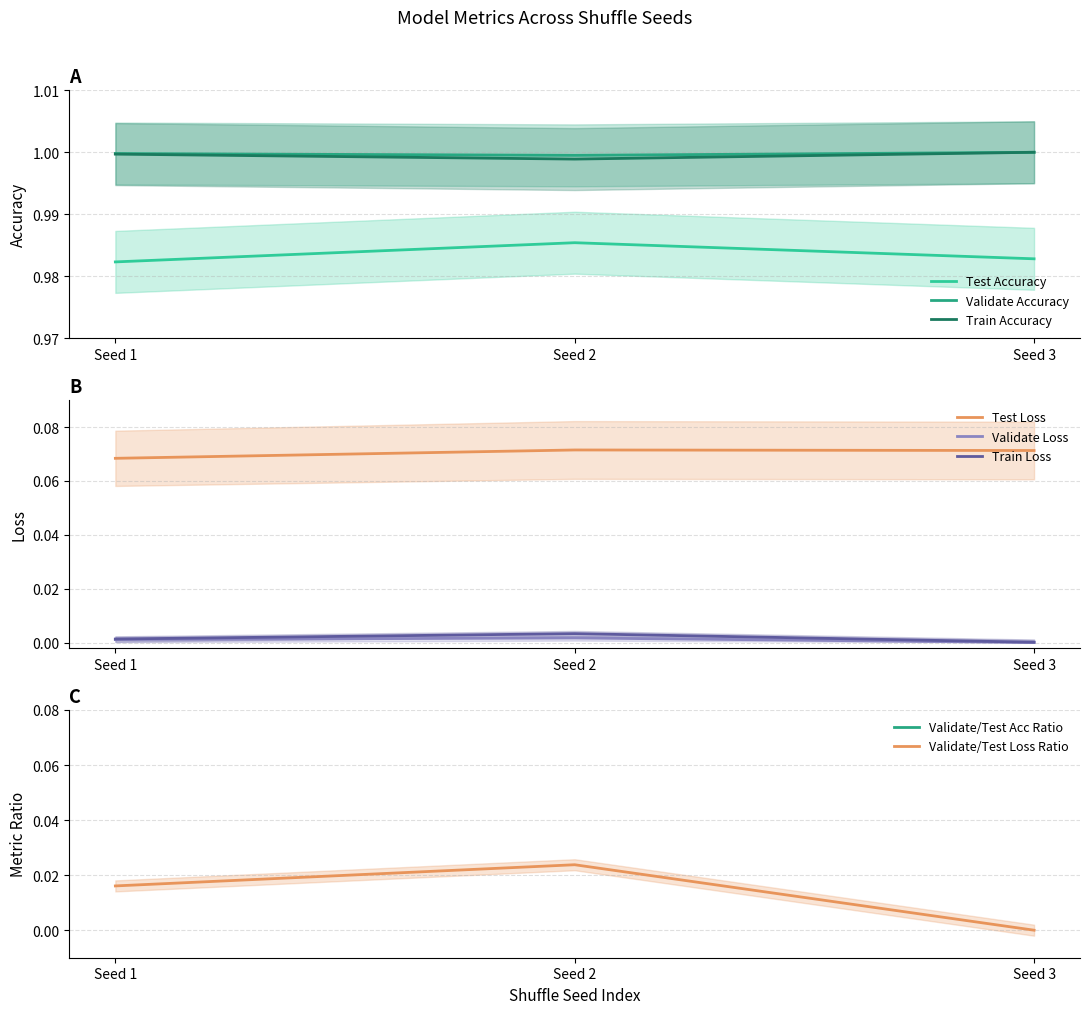

Is it true that Train Accuracy equals 1.0 at Seed 1?

True